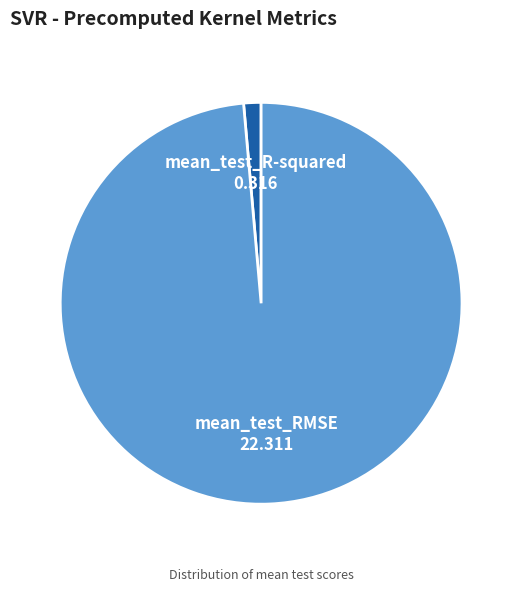

Which slice is the smallest?

mean_test_R-squared